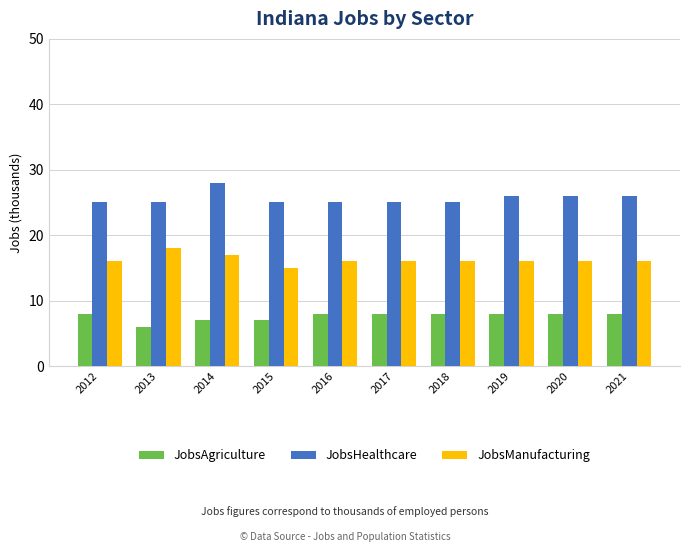

At 2015, list the series in order from largest to smallest.

JobsHealthcare, JobsManufacturing, JobsAgriculture